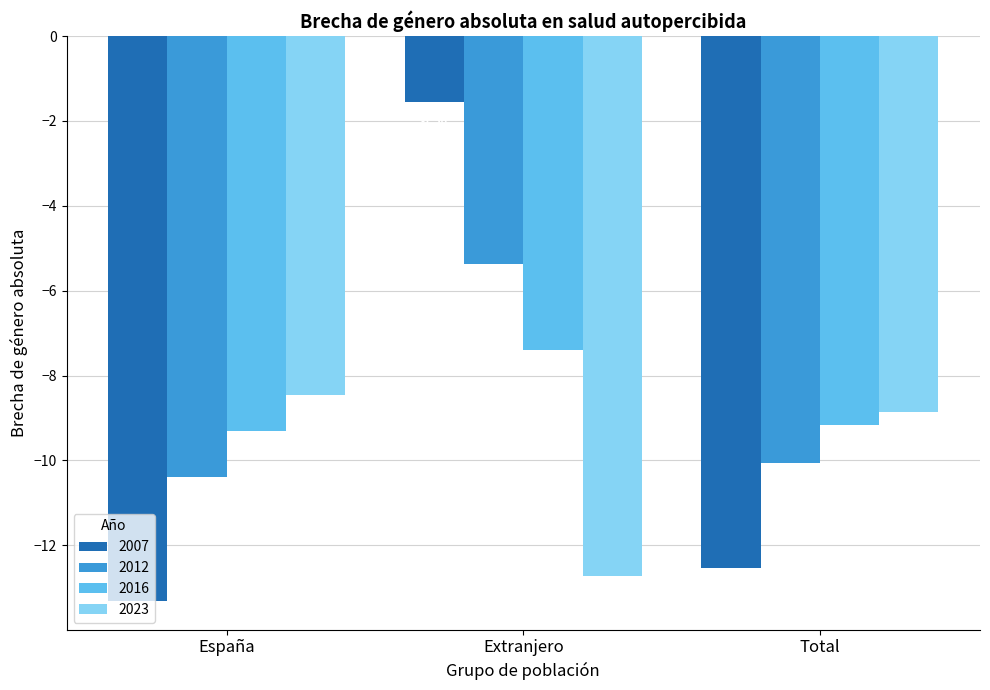

Where is 2016 nearest to the value -8?

Extranjero